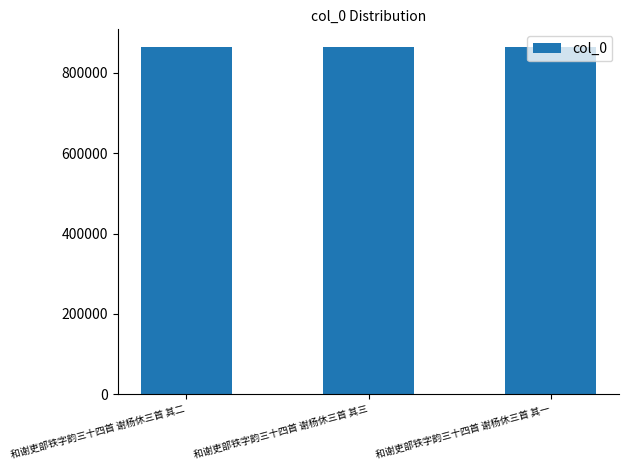

Approximately how many times larger is the value at 和谢吏部铁字韵三十四首 谢杨休三首 其二 compared to 和谢吏部铁字韵三十四首 谢杨休三首 其三?

1.0